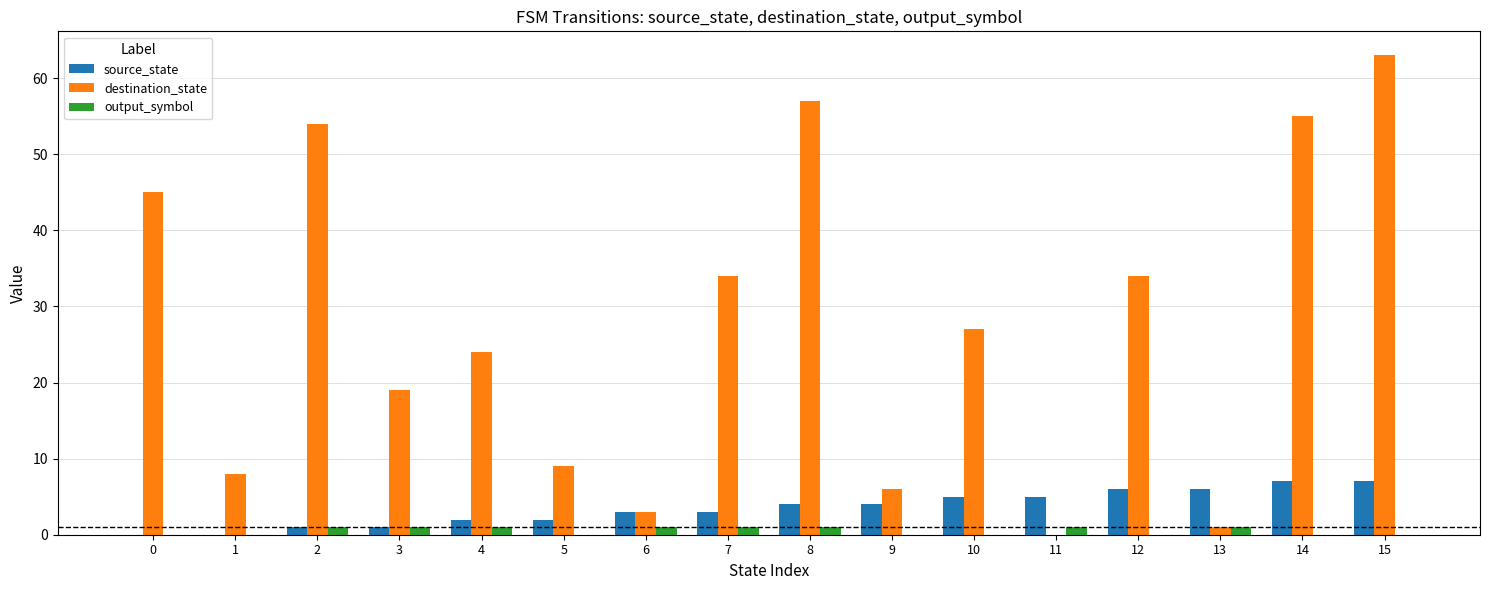

Reading left to right, transcribe all the data shown in this chart.

source_state: 0	0	1	1	2	2	3	3	4	4	5	5	6	6	7	7
destination_state: 45	8	54	19	24	9	3	34	57	6	27	0	34	1	55	63
output_symbol: 0	0	1	1	1	0	1	1	1	0	0	1	0	1	0	0